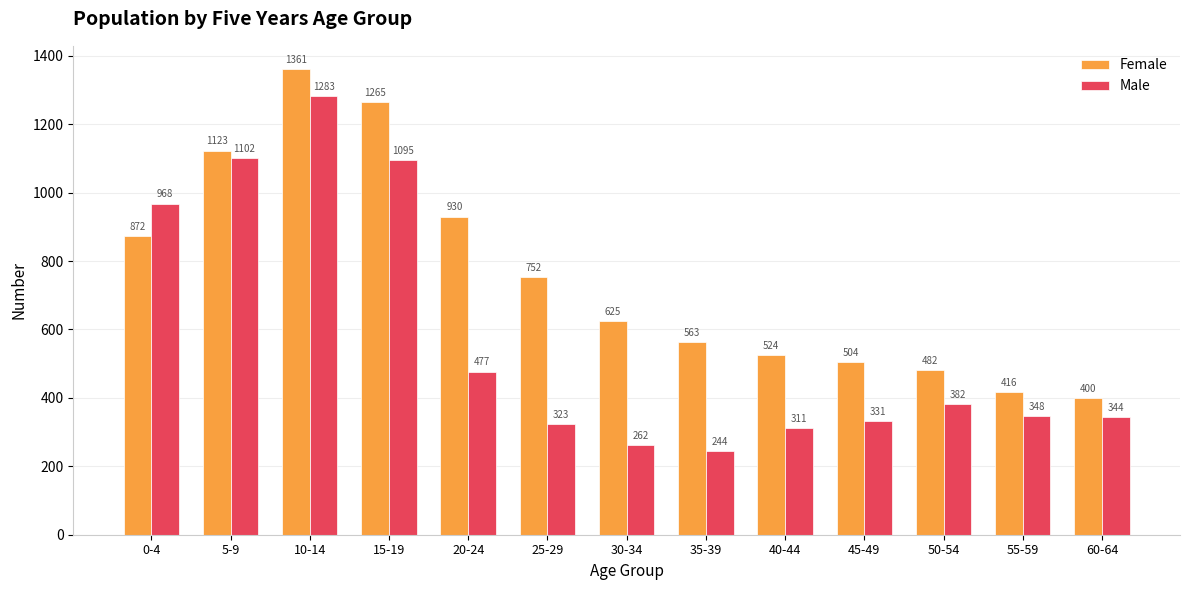

What is the sum of all Male values?

7470